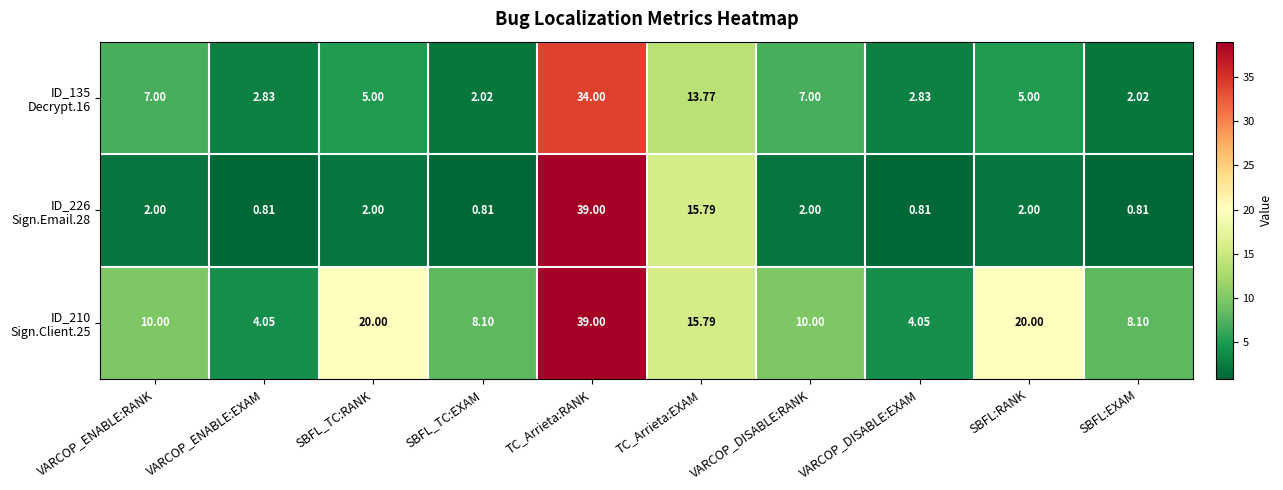

At which category does the chart reach its peak across all series?

TC_Arrieta:RANK